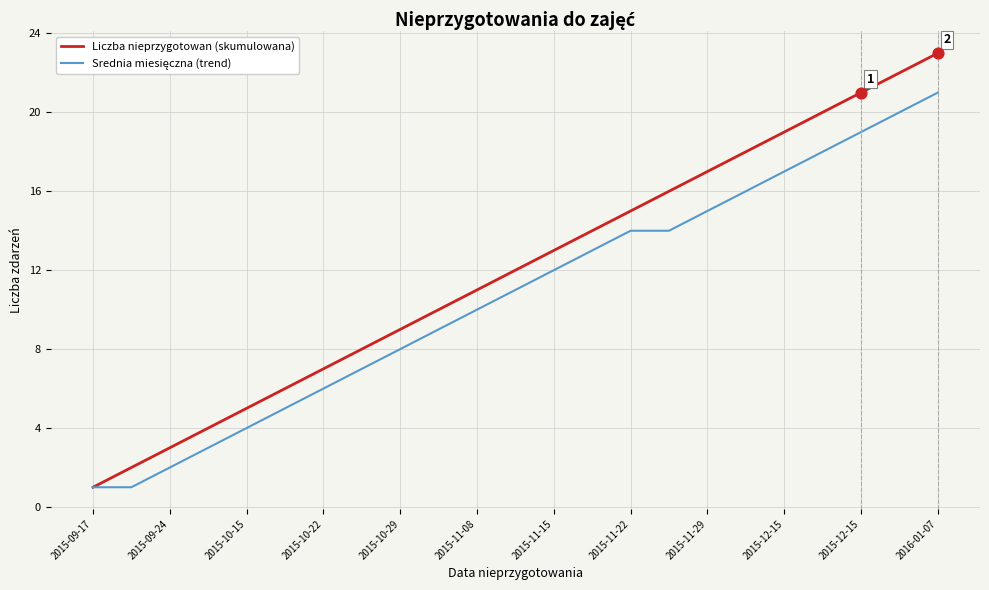

What is the maximum value for Liczba nieprzygotowan (skumulowana)?

23